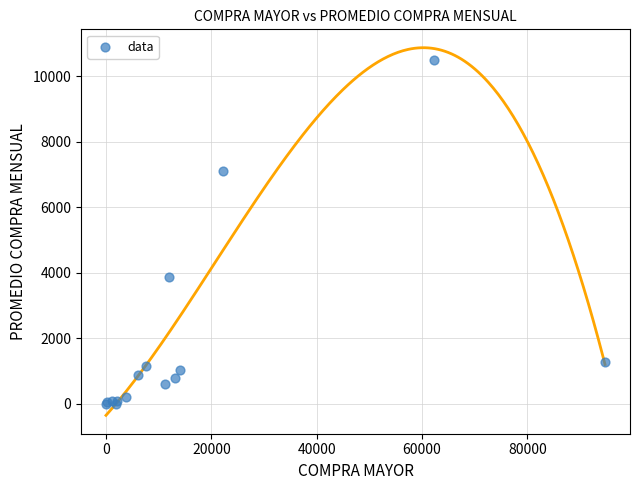

What Y value in the scatter plot is closest to 5247?

3879